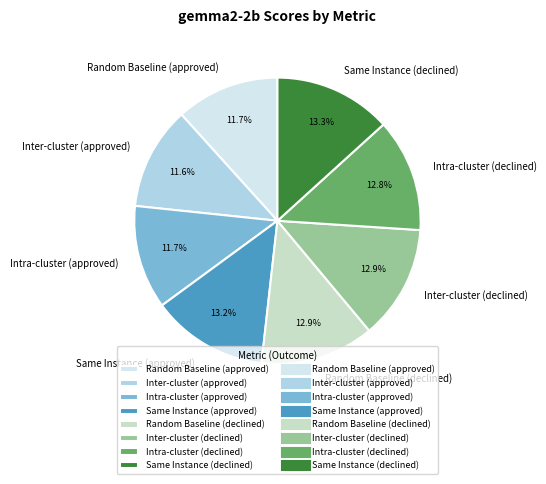

Between Inter-cluster (approved) and Intra-cluster (declined), which is larger?

Intra-cluster (declined)